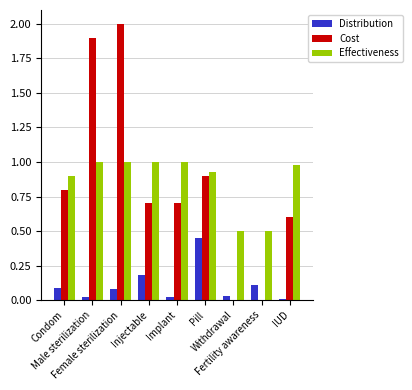

What is the total value across all series at Condom?

1.8